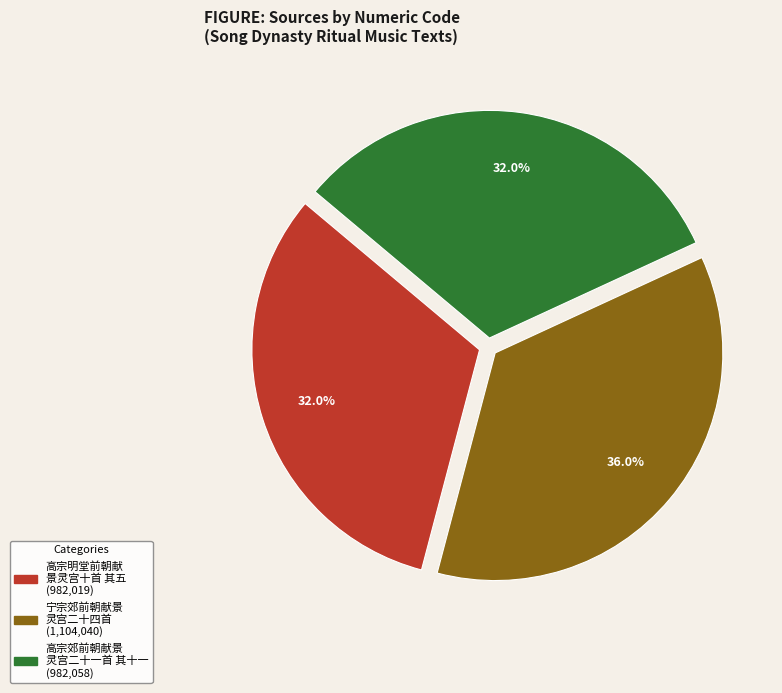

Which has a higher value, 宁宗郊前朝献景 灵宫二十四首 (1,104,040) or 高宗郊前朝献景 灵宫二十一首 其十一 (982,058)?

宁宗郊前朝献景 灵宫二十四首 (1,104,040)